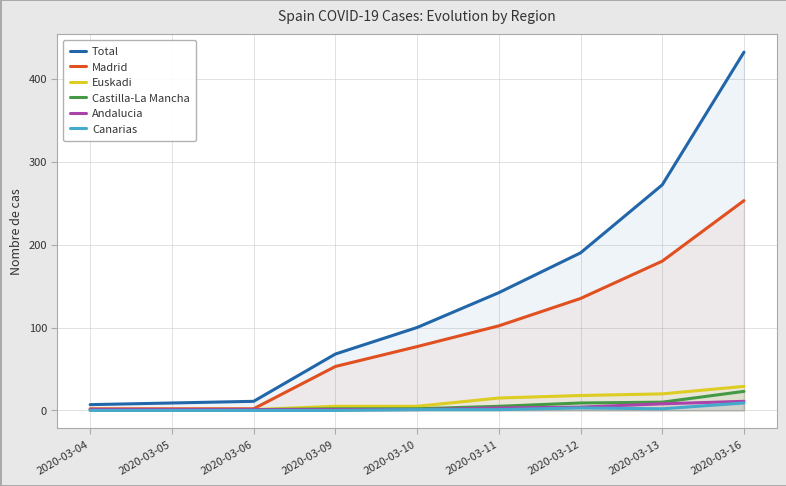

What is the average value of the Madrid series?

90